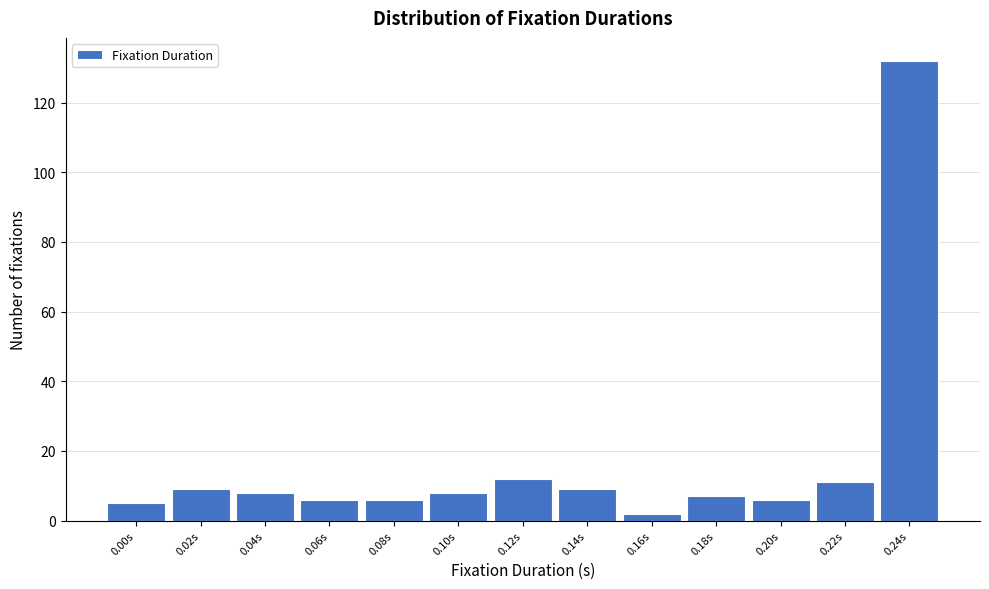

Reading left to right, extract all data points from this chart.

5	9	8	6	6	8	12	9	2	7	6	11	132